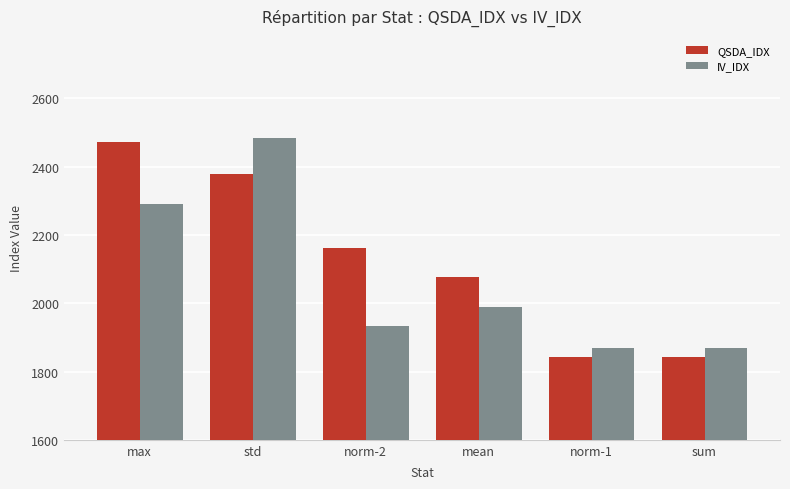

Rank the series by their average value, from highest to lowest.

QSDA_IDX, IV_IDX